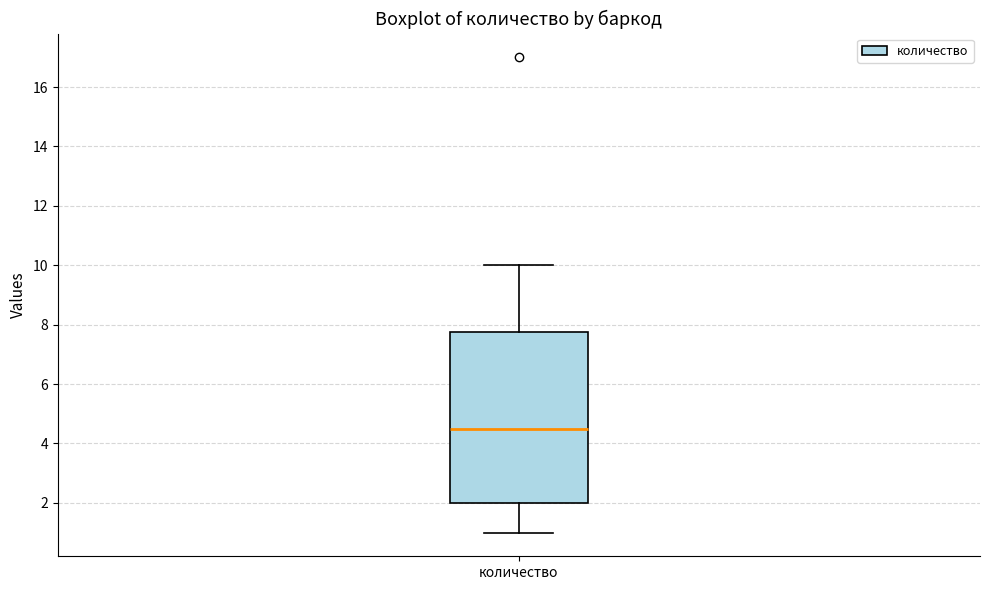

Transcribe this box plot: give where the median line is, the range the box spans, and where the two whiskers end, as read against the y-axis. The values are not printed on the chart, so give them approximately, as read against the axis.

median 4.6, box 2.0 to 7.8, whiskers 1.0 to 10.0